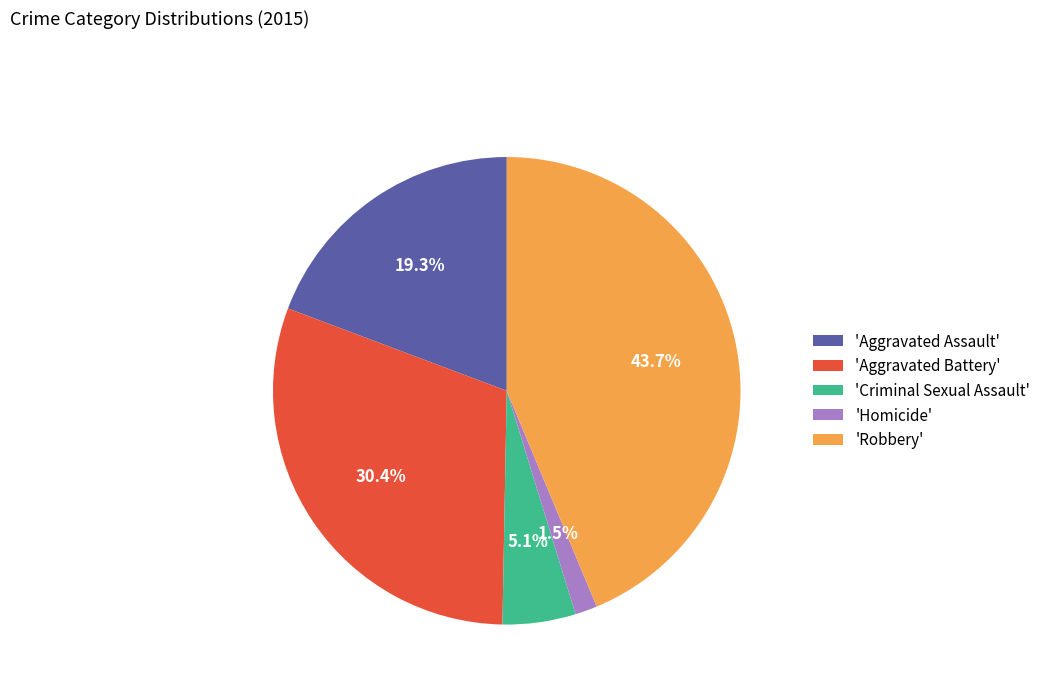

Combined, what portion of the pie is 'Robbery' and 'Criminal Sexual Assault'?

48.8%